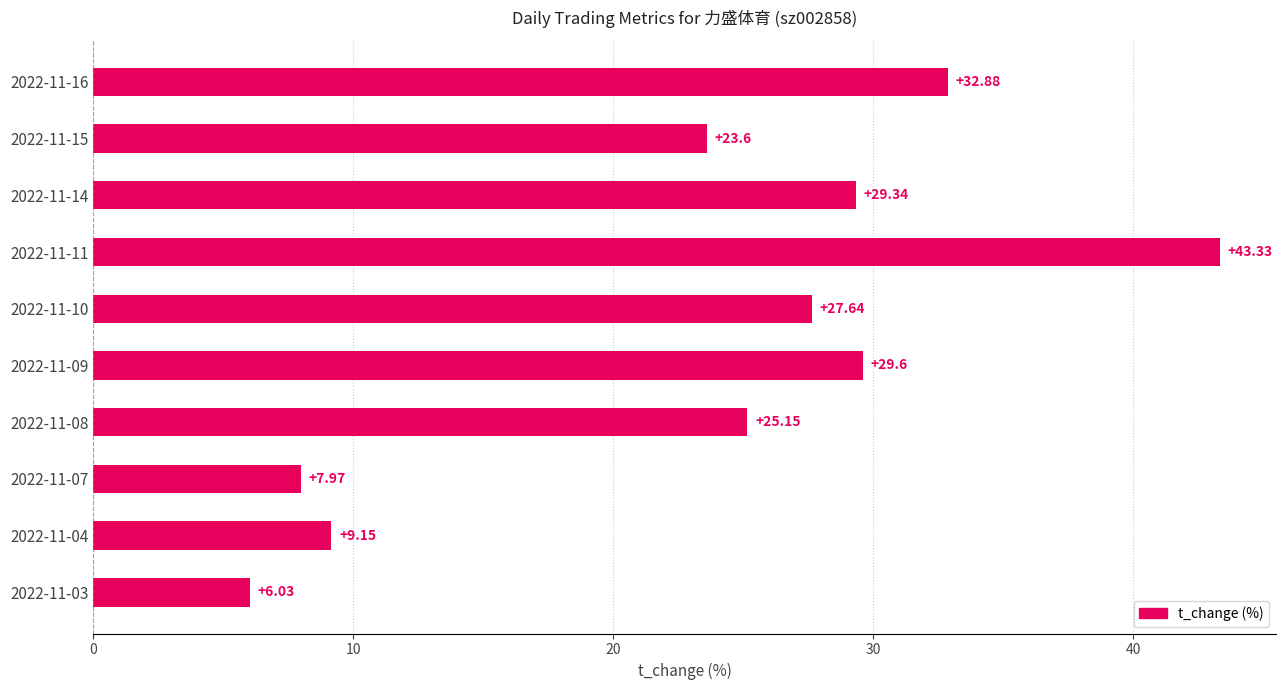

What is the difference between the second highest and second lowest values?

24.9